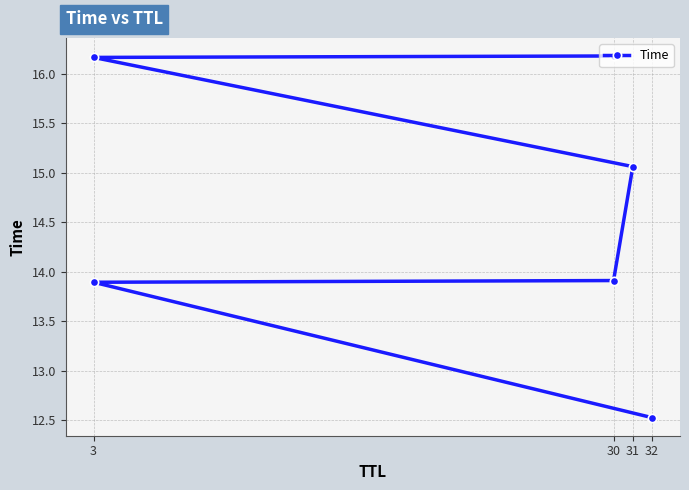

How many data points does each series have?

6